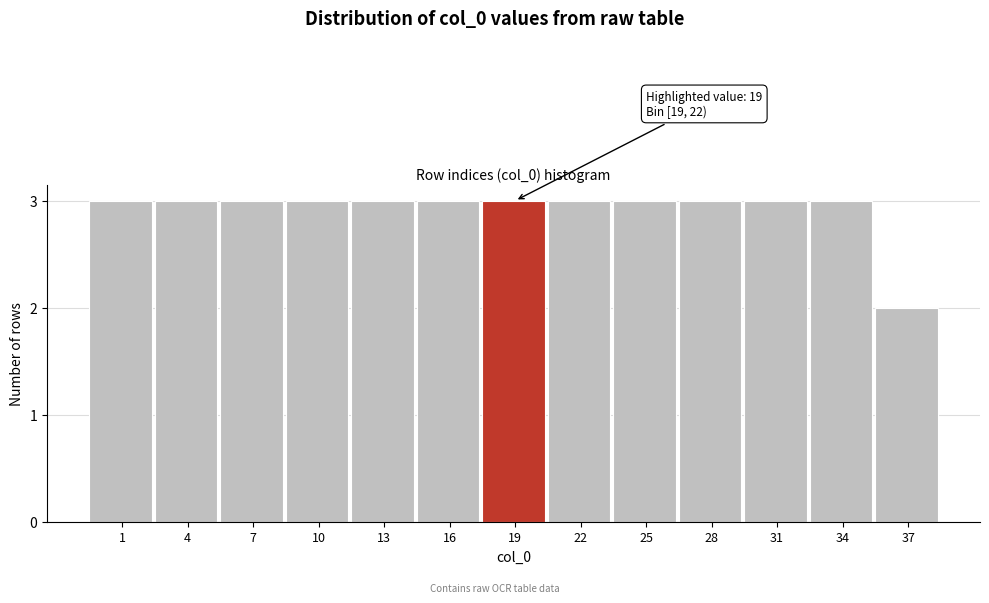

Reading left to right, extract all data points from this chart.

3	3	3	3	3	3	3	3	3	3	3	3	2